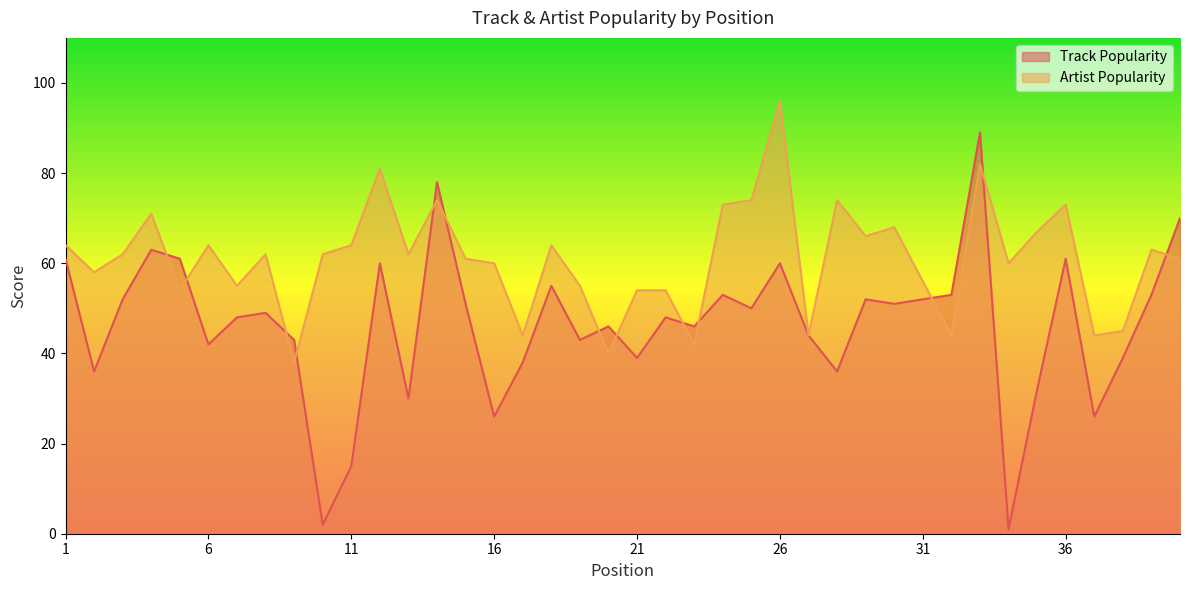

What is the total value across all series at 37?

70